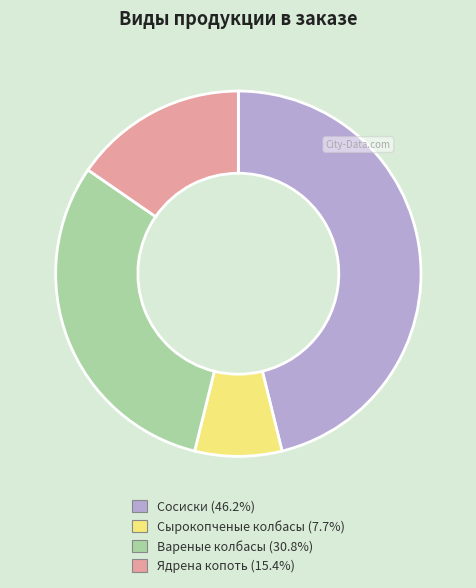

Do Ядрена копоть and Сосиски together represent more than half of the pie?

Yes